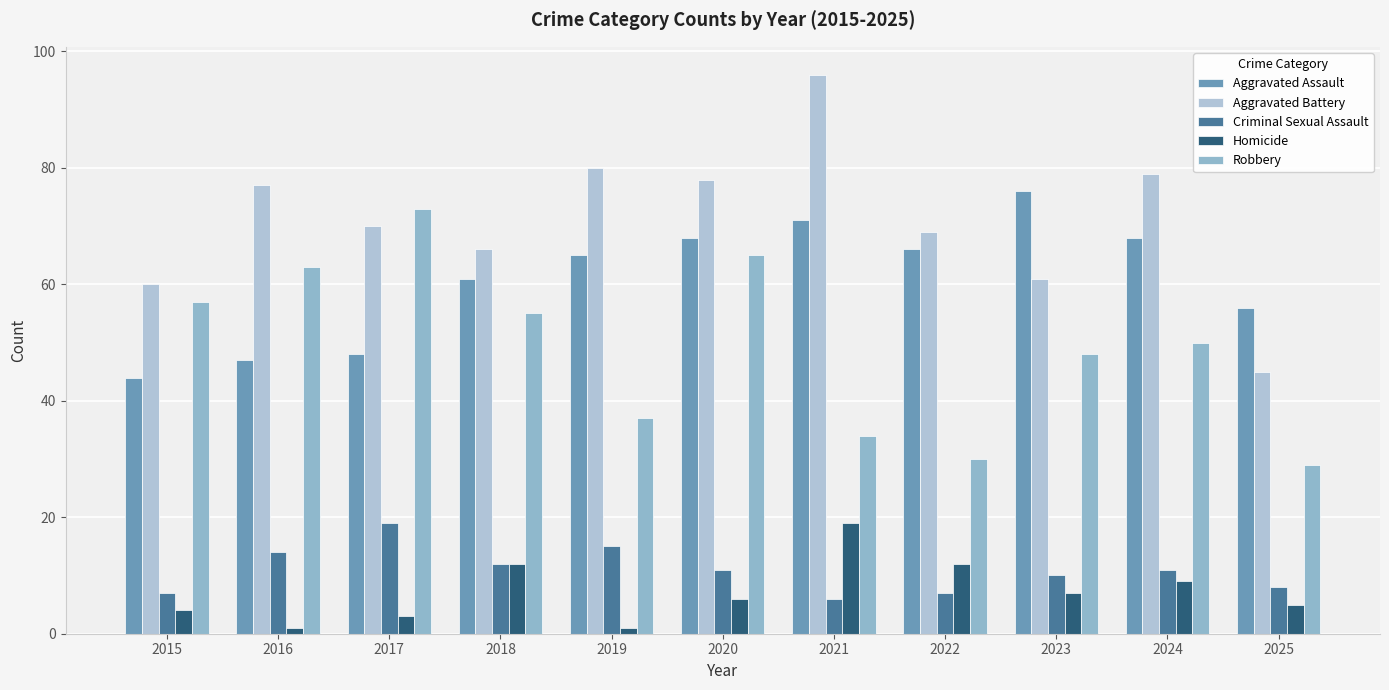

At which label does Criminal Sexual Assault first exceed 11?

2016